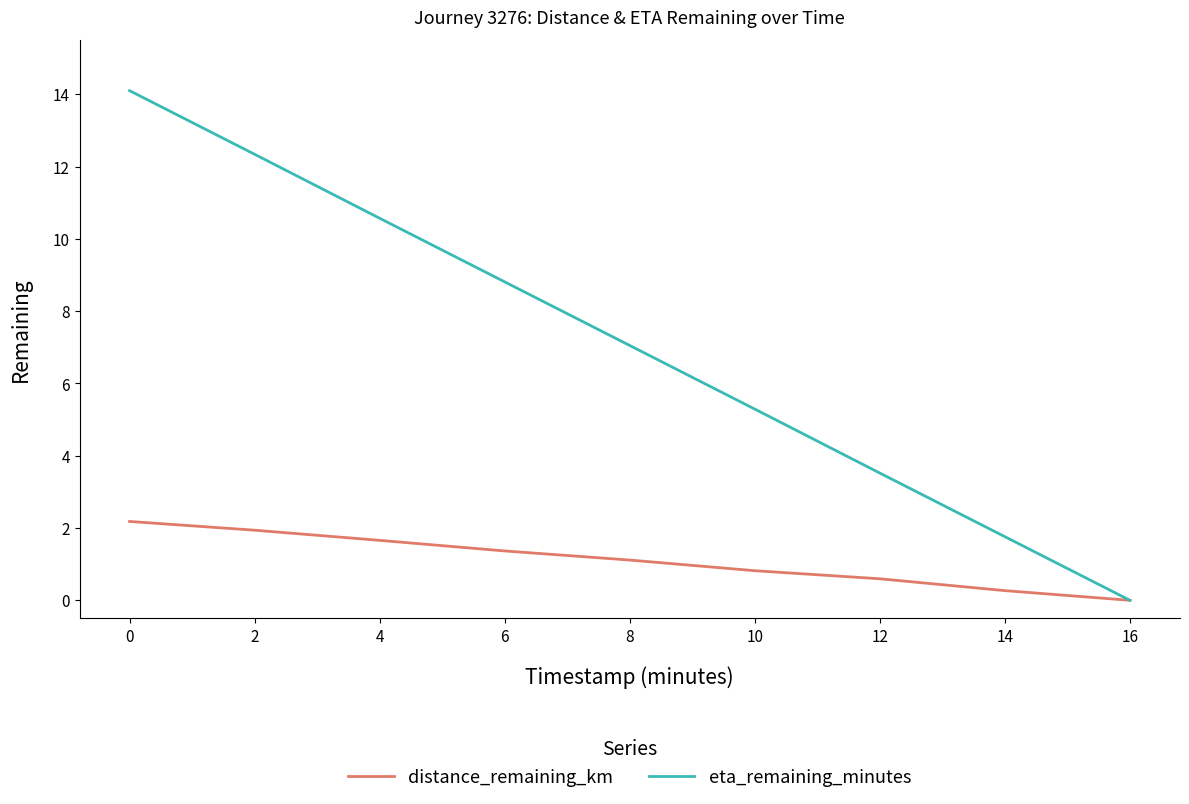

Rank the series by their average value, from highest to lowest.

eta_remaining_minutes, distance_remaining_km